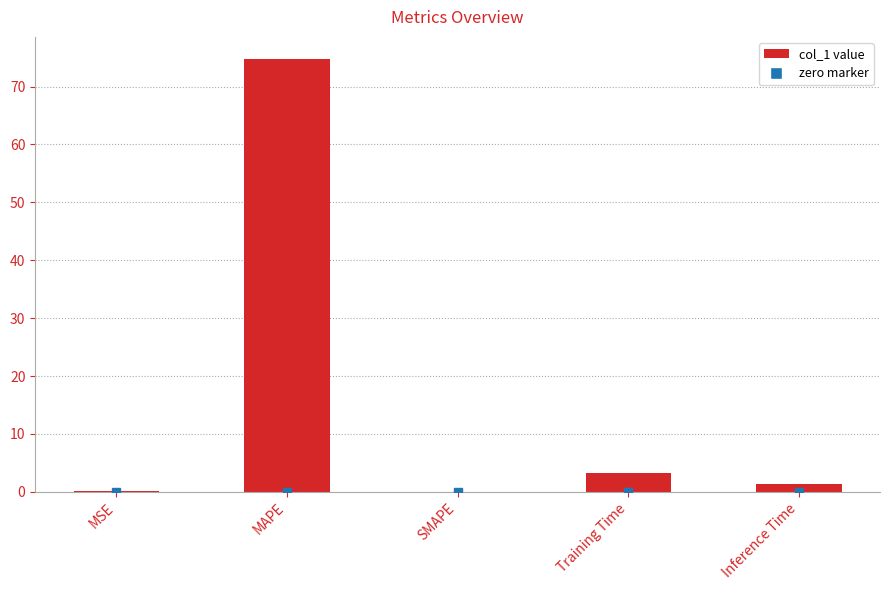

At which label is the value closest to 37?

Training Time